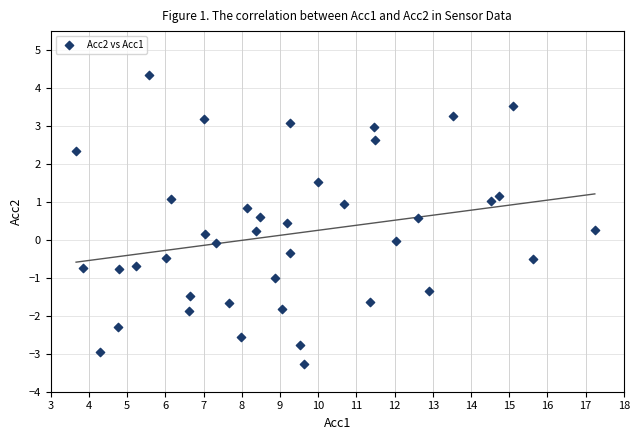

What is the range of X values (max minus min)?

13.6